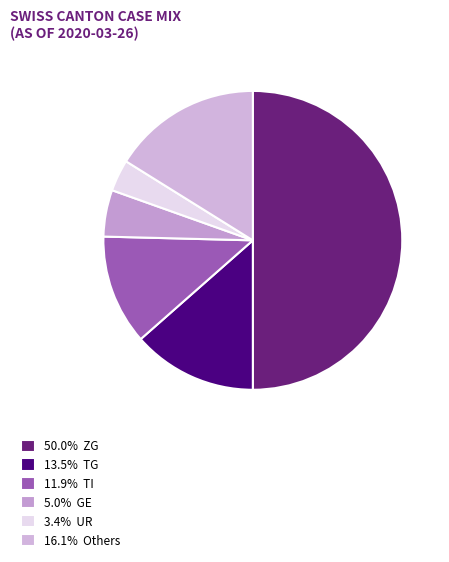

How many segments does this pie chart have?

6